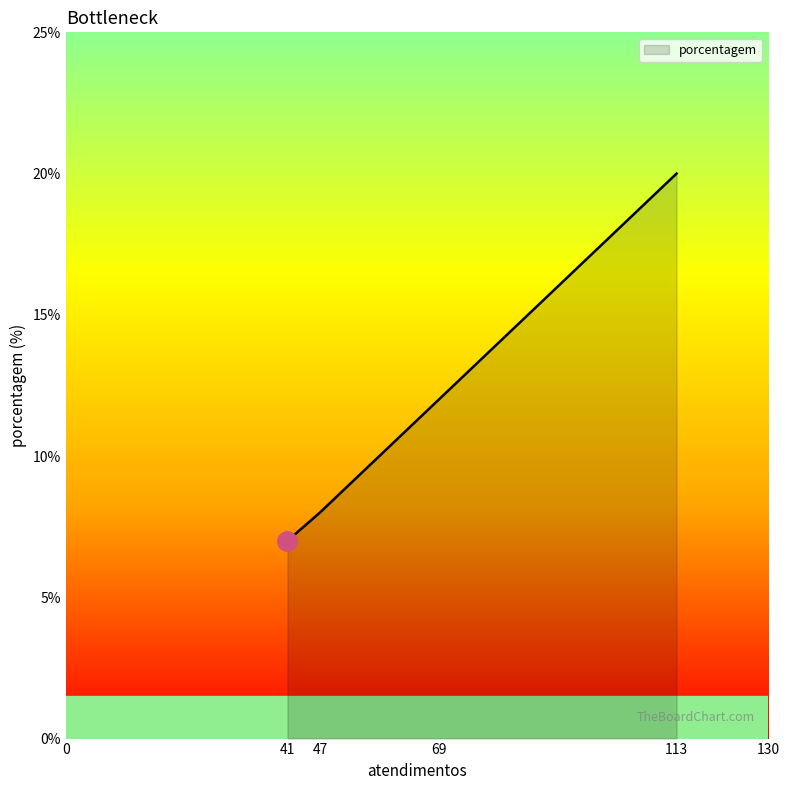

True or false: there are more than 2 points higher than both neighbors.

False